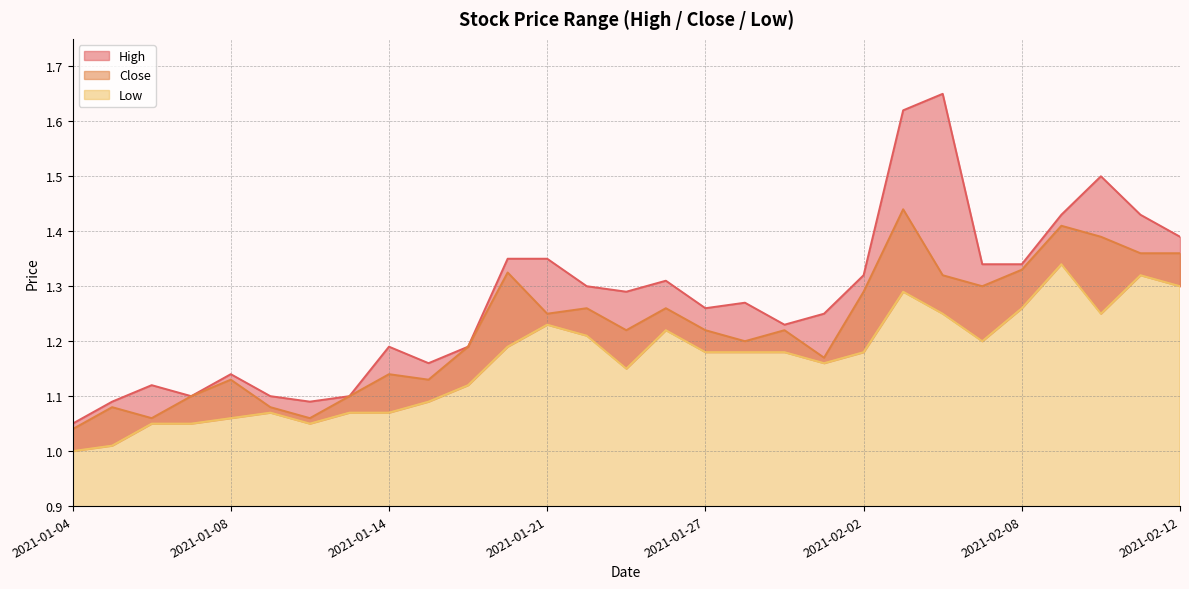

How many interior local valleys does the Close series have?

8